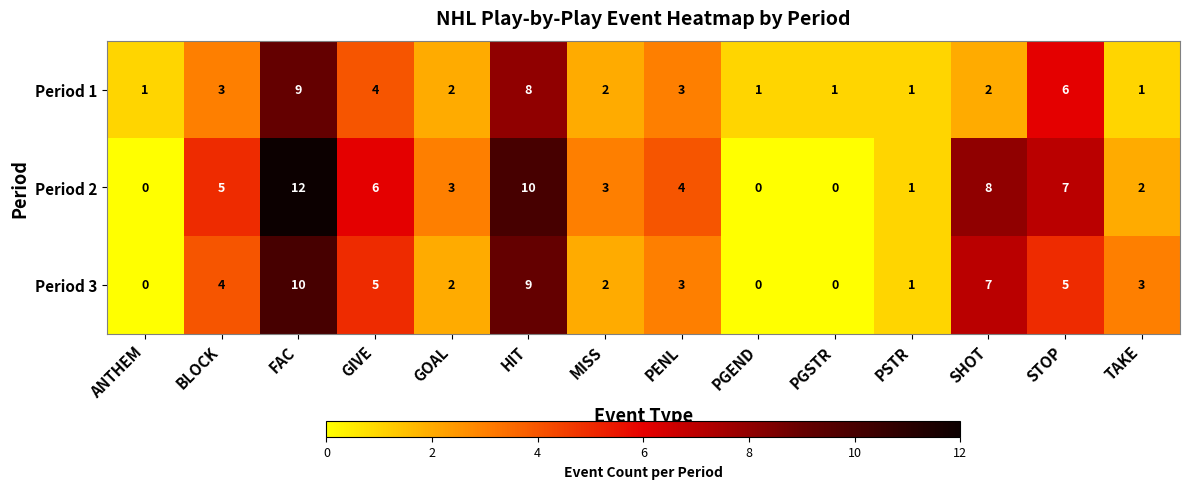

Rank the series by their average value, from highest to lowest.

Period 2, Period 3, Period 1